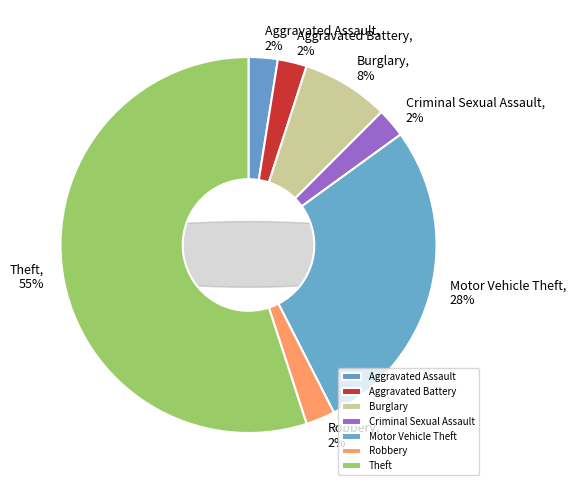

How many segments does this pie chart have?

7